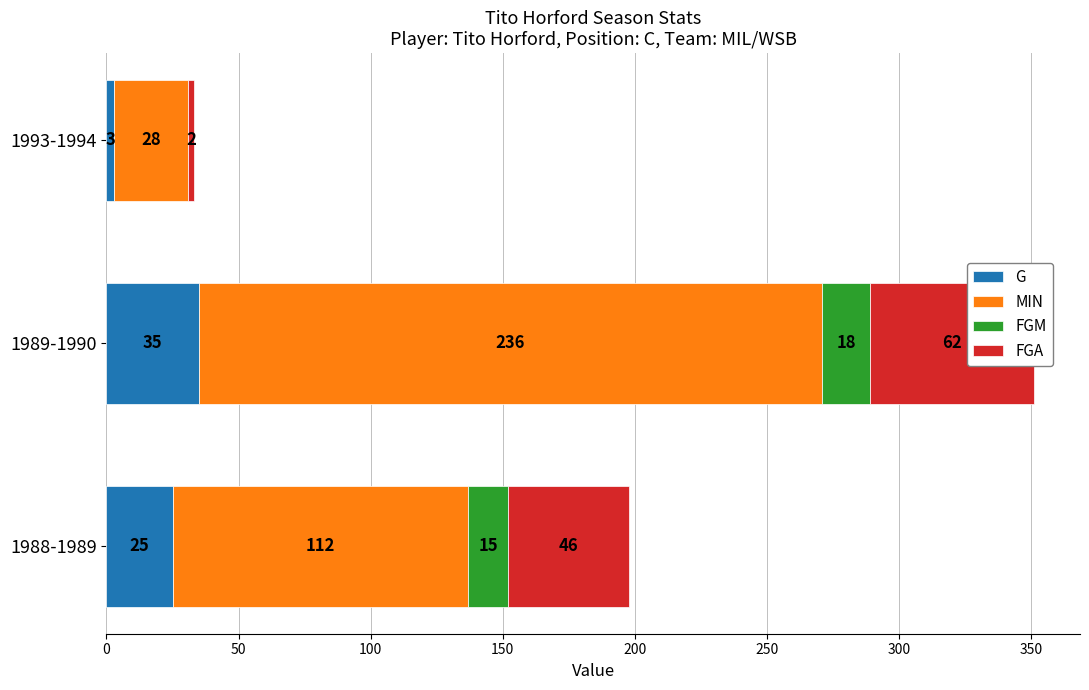

What is the average value of the G series?

21